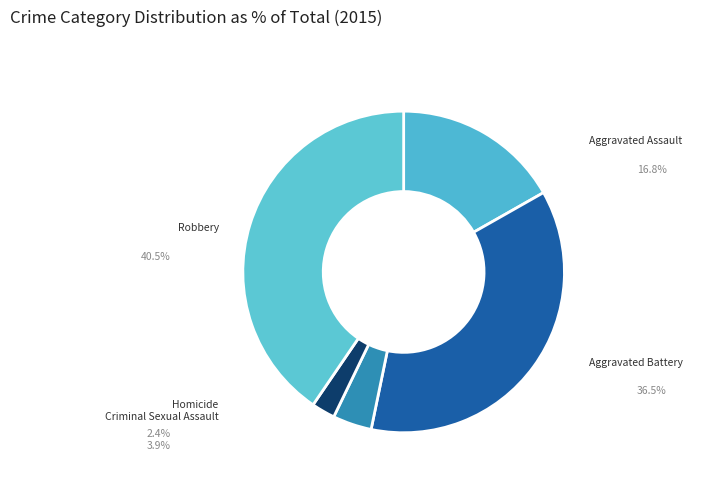

What is the largest slice in the pie chart?

Robbery